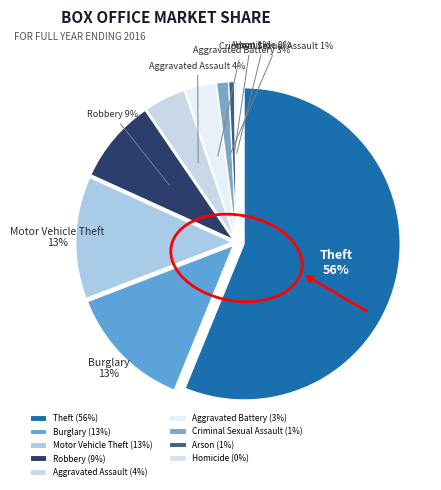

What is the total percentage of Aggravated Assault and Burglary?

17.3%